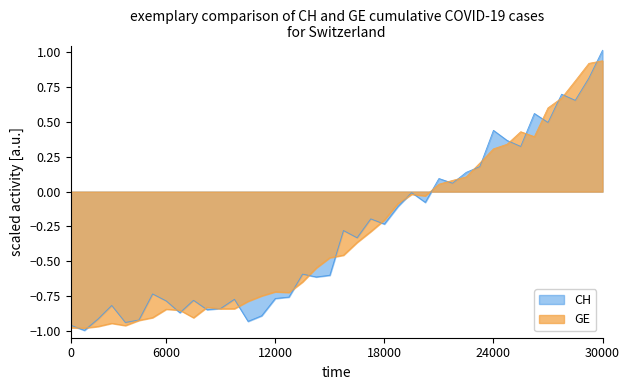

Between 2020-03-20 and 2020-03-30, which series saw the biggest shift?

GE